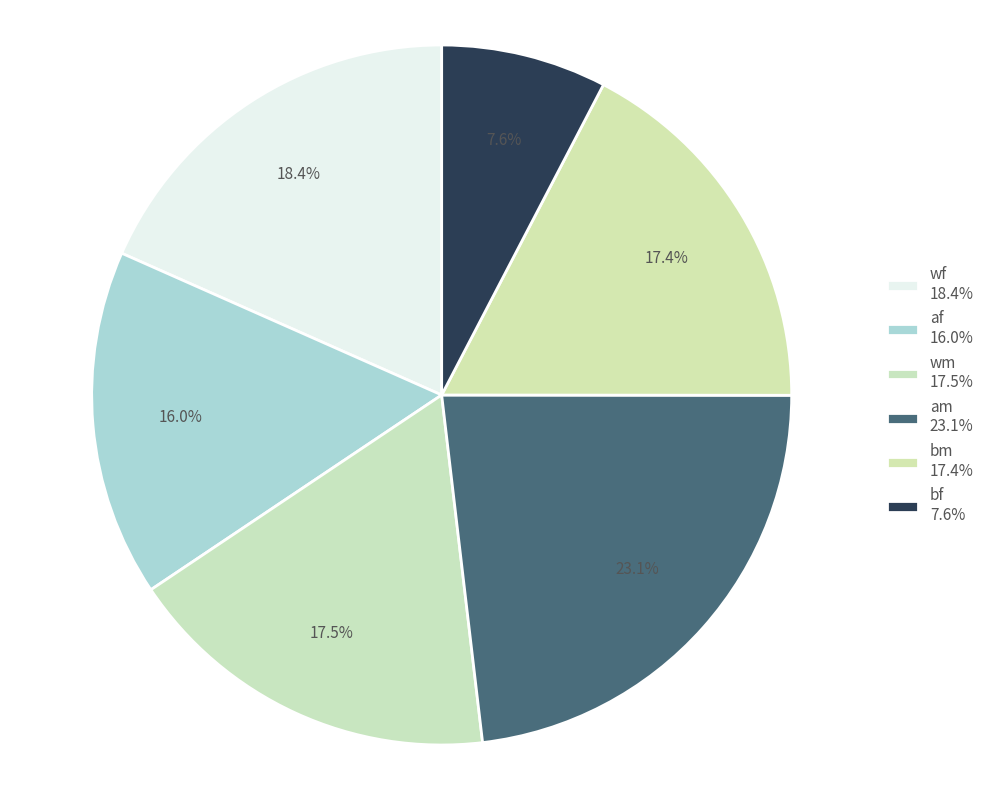

How many segments does this pie chart have?

6